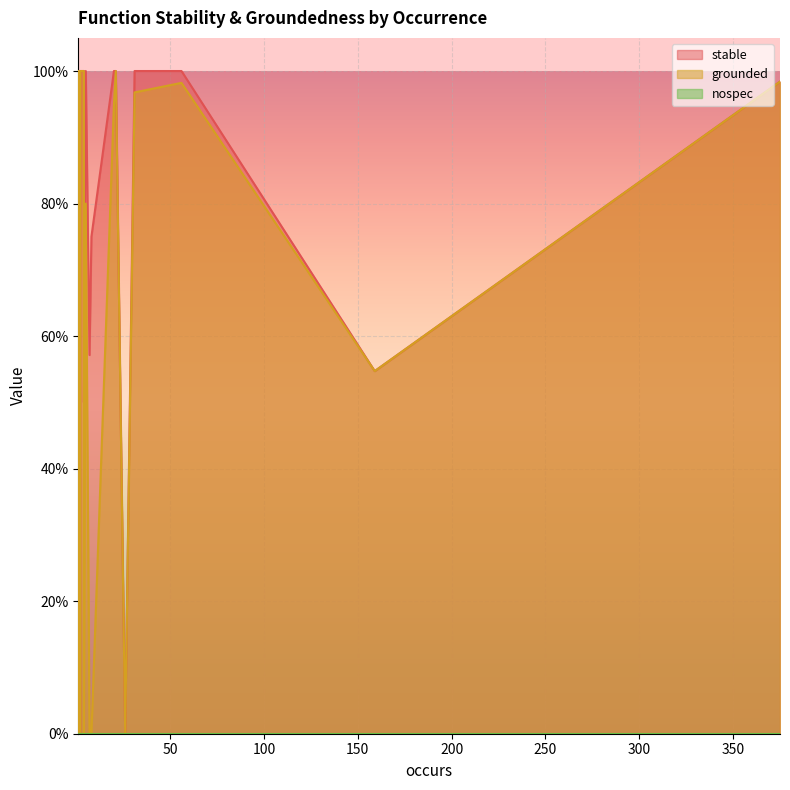

Which category has the lowest value across all series?

2